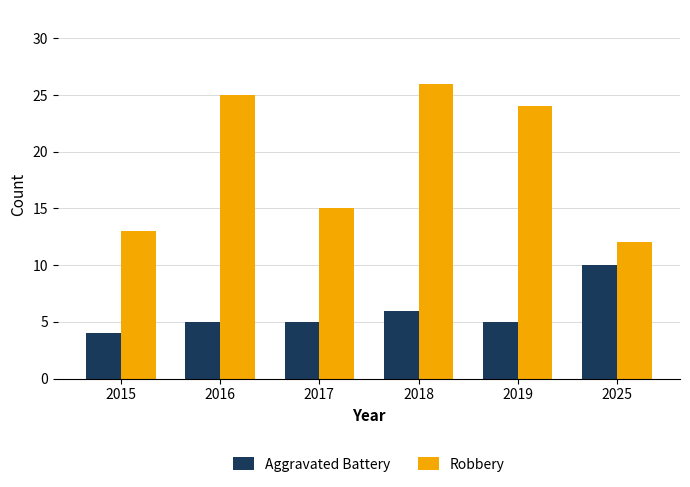

What is the minimum value for Robbery?

12